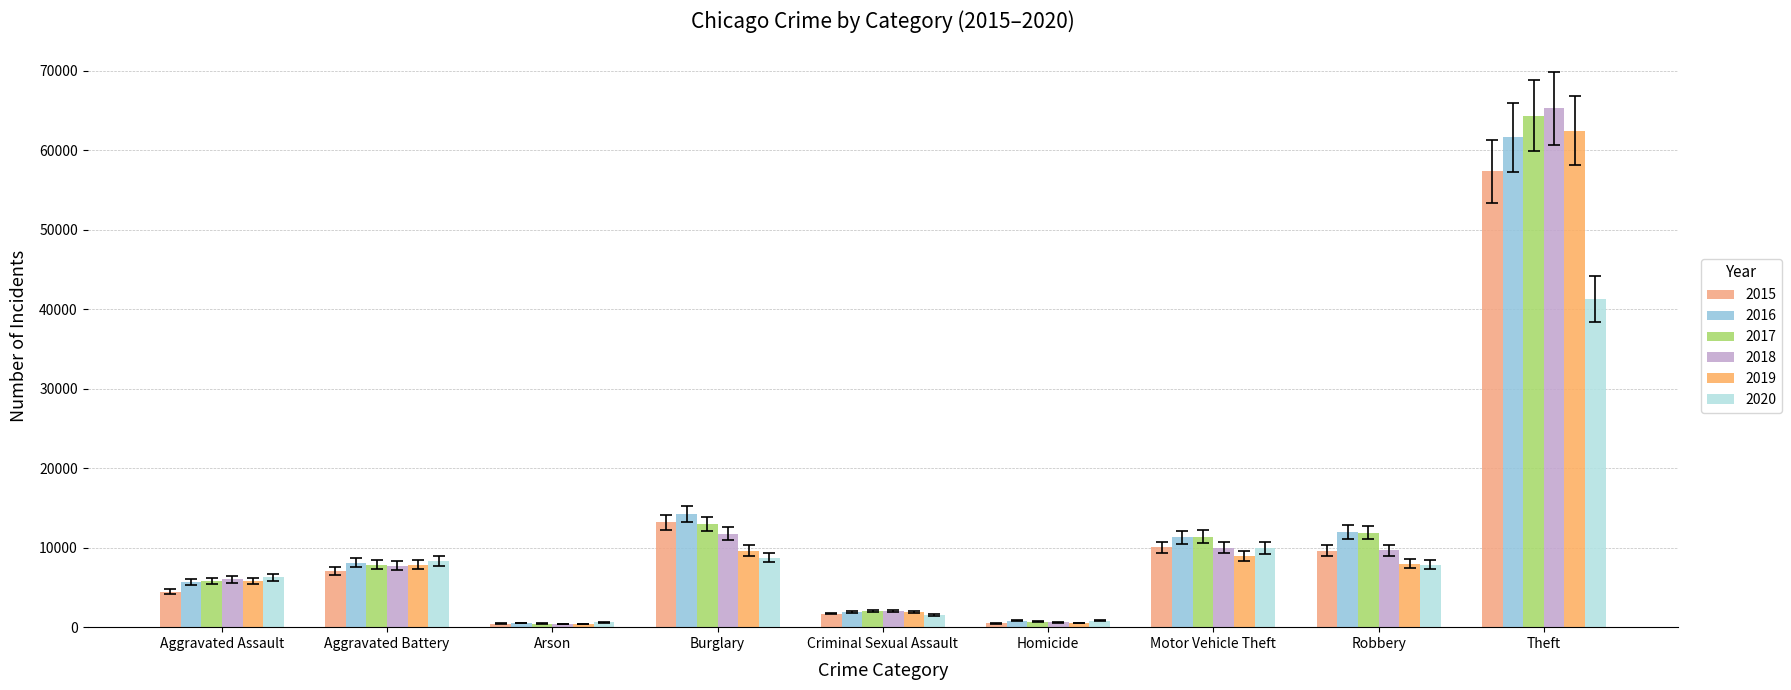

Which has a higher value, Theft or Burglary?

Theft